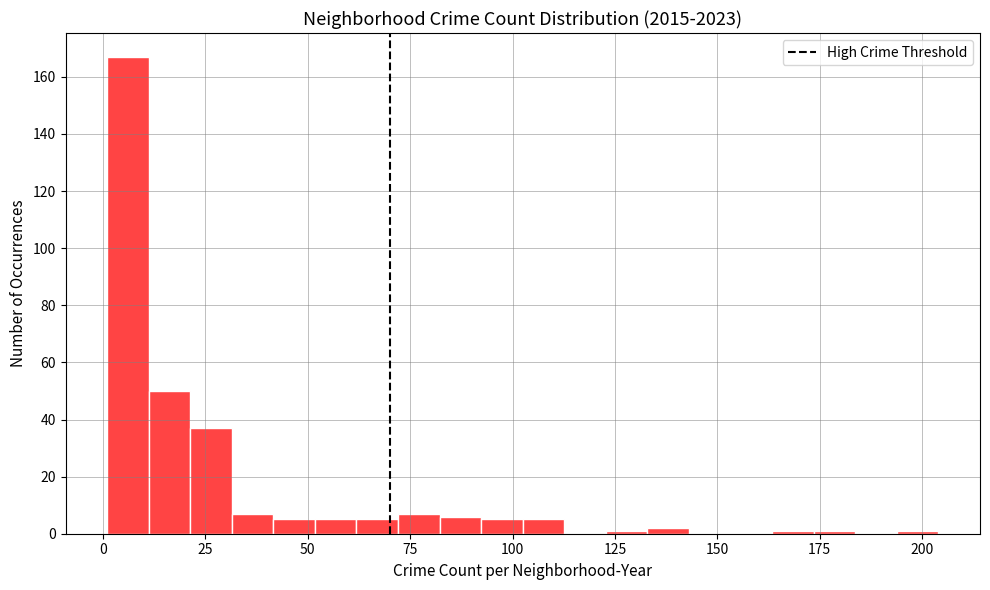

Read against the x-axis, roughly where is the centre of the tallest bar?

5